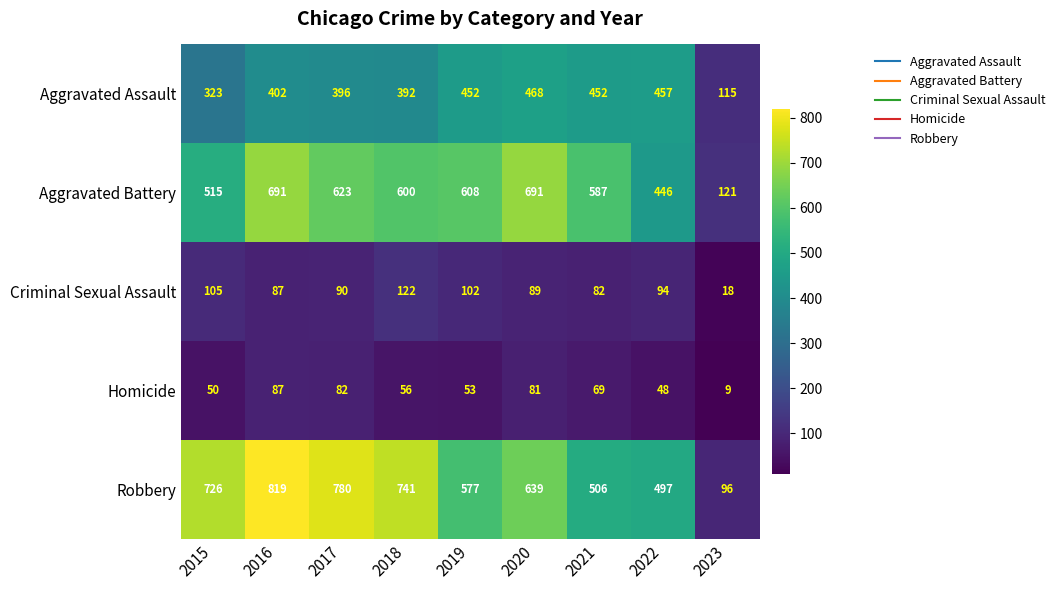

Read the Criminal Sexual Assault value at 2021.

82